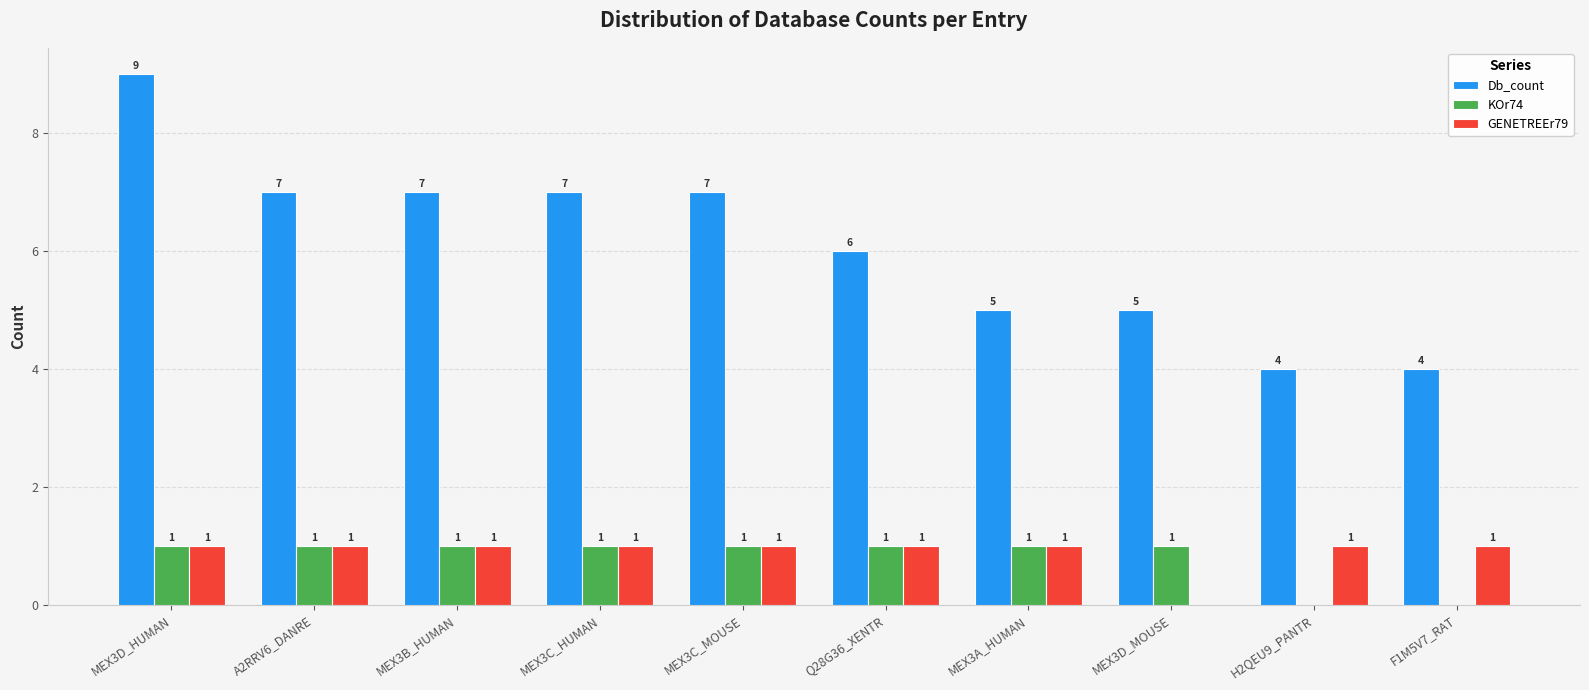

What is the sum of the Db_count values at F1M5V7_RAT and A2RRV6_DANRE?

11